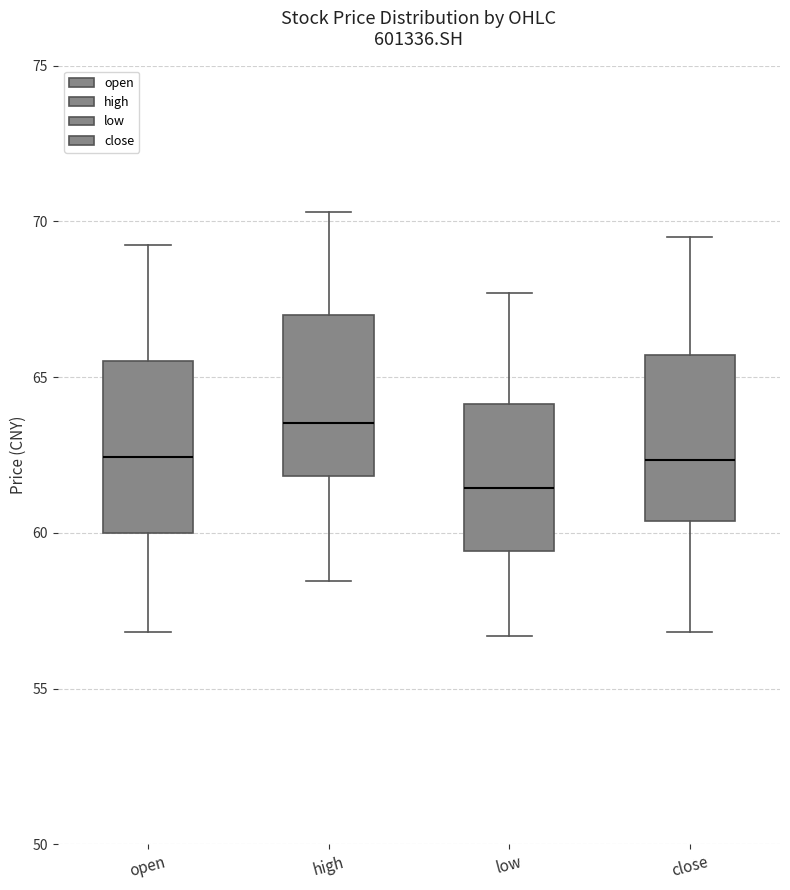

Which box has the highest median line?

high